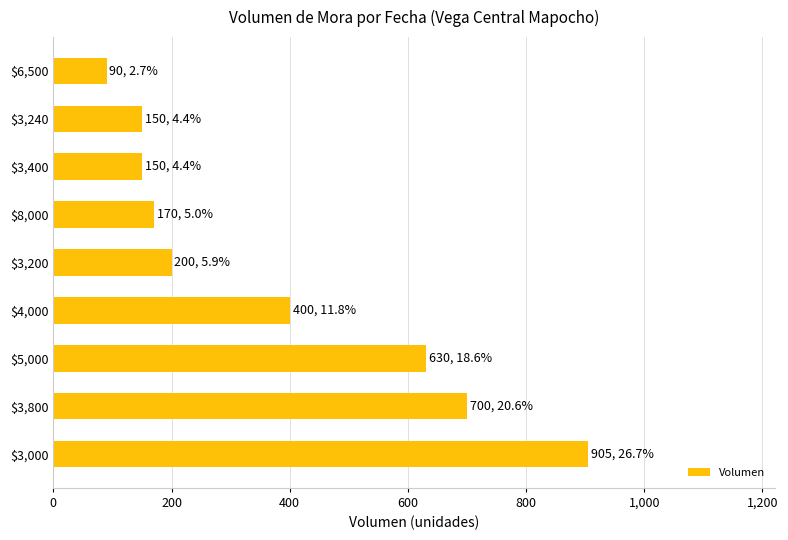

True or false: the data shows 150 at $3,240.

True